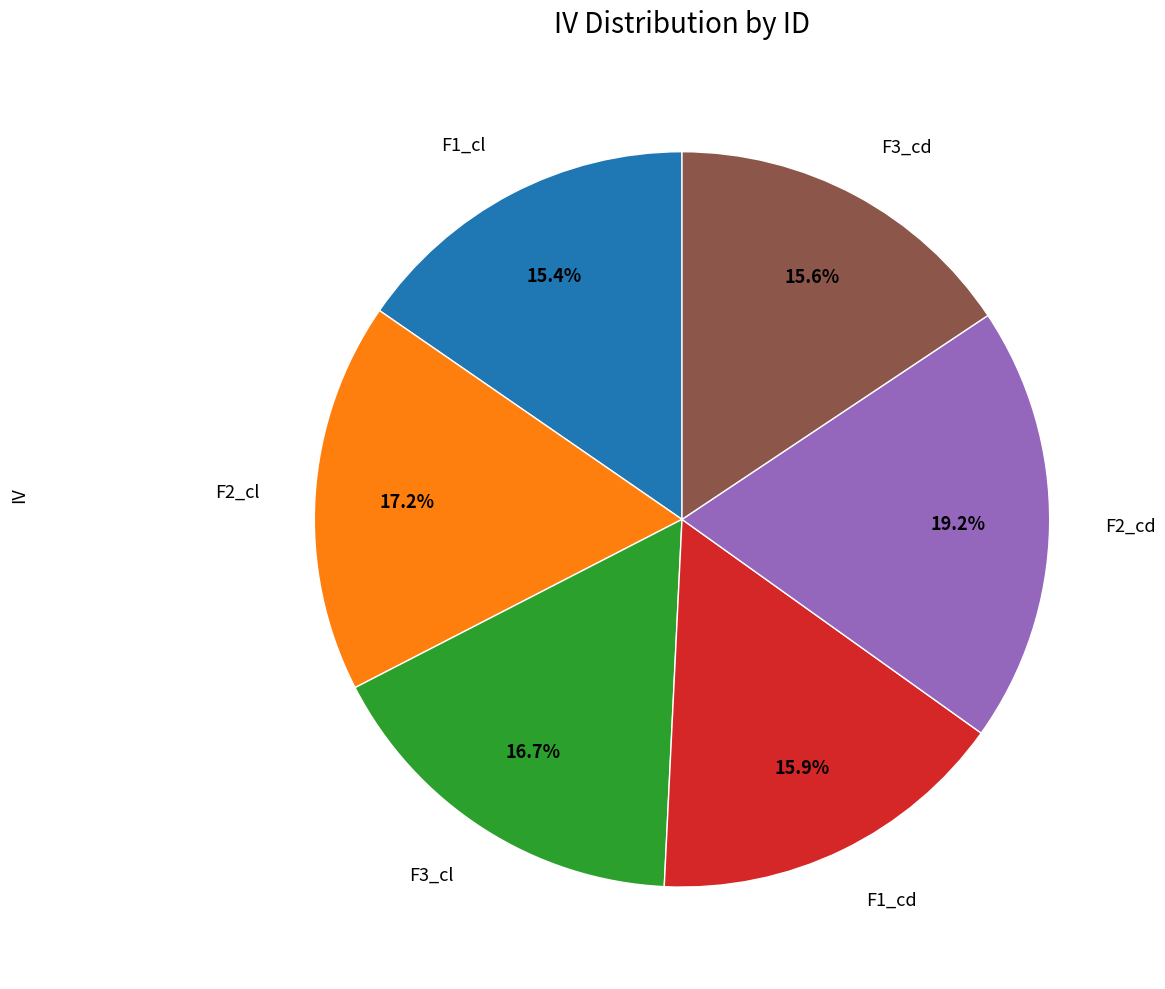

Is there any slice that represents more than half of the pie?

No